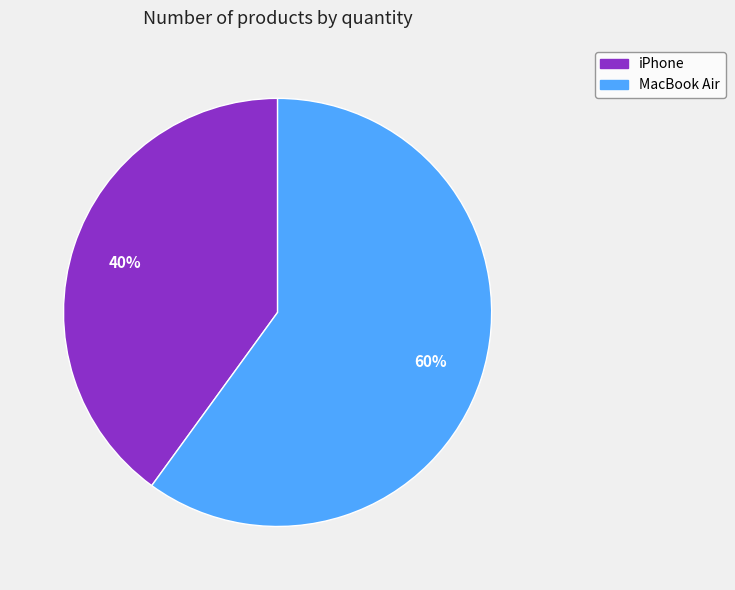

Which has a higher value, MacBook Air or iPhone?

MacBook Air